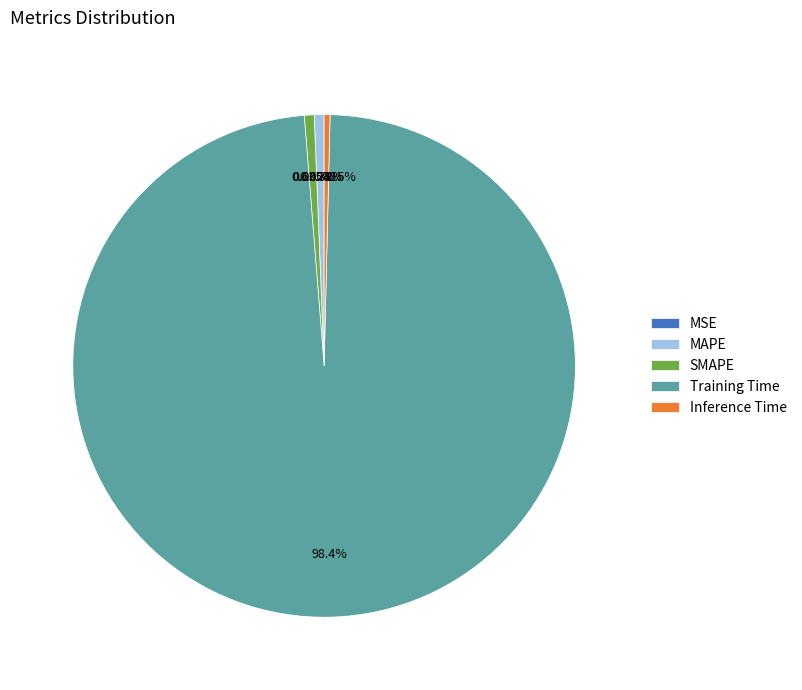

Is there any slice that represents more than half of the pie?

Yes